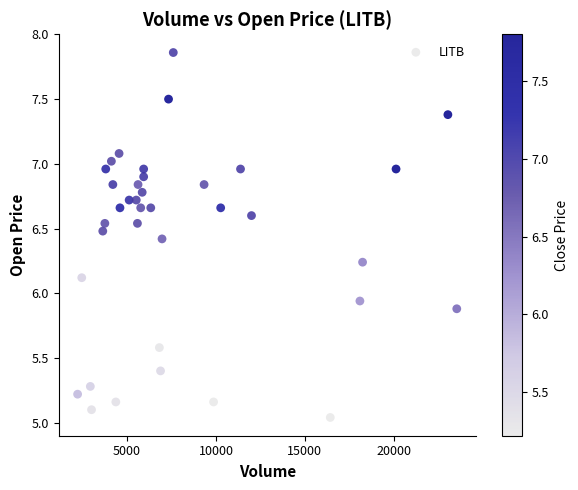

What is the range of X values (max minus min)?

21333.0